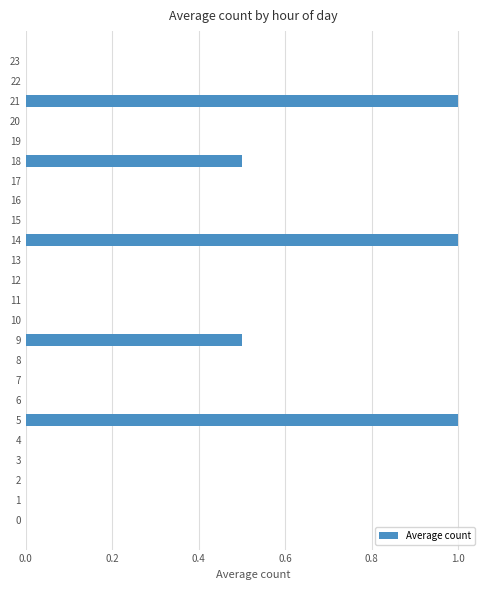

Are the bars grouped side by side (vs. stacked)?

No